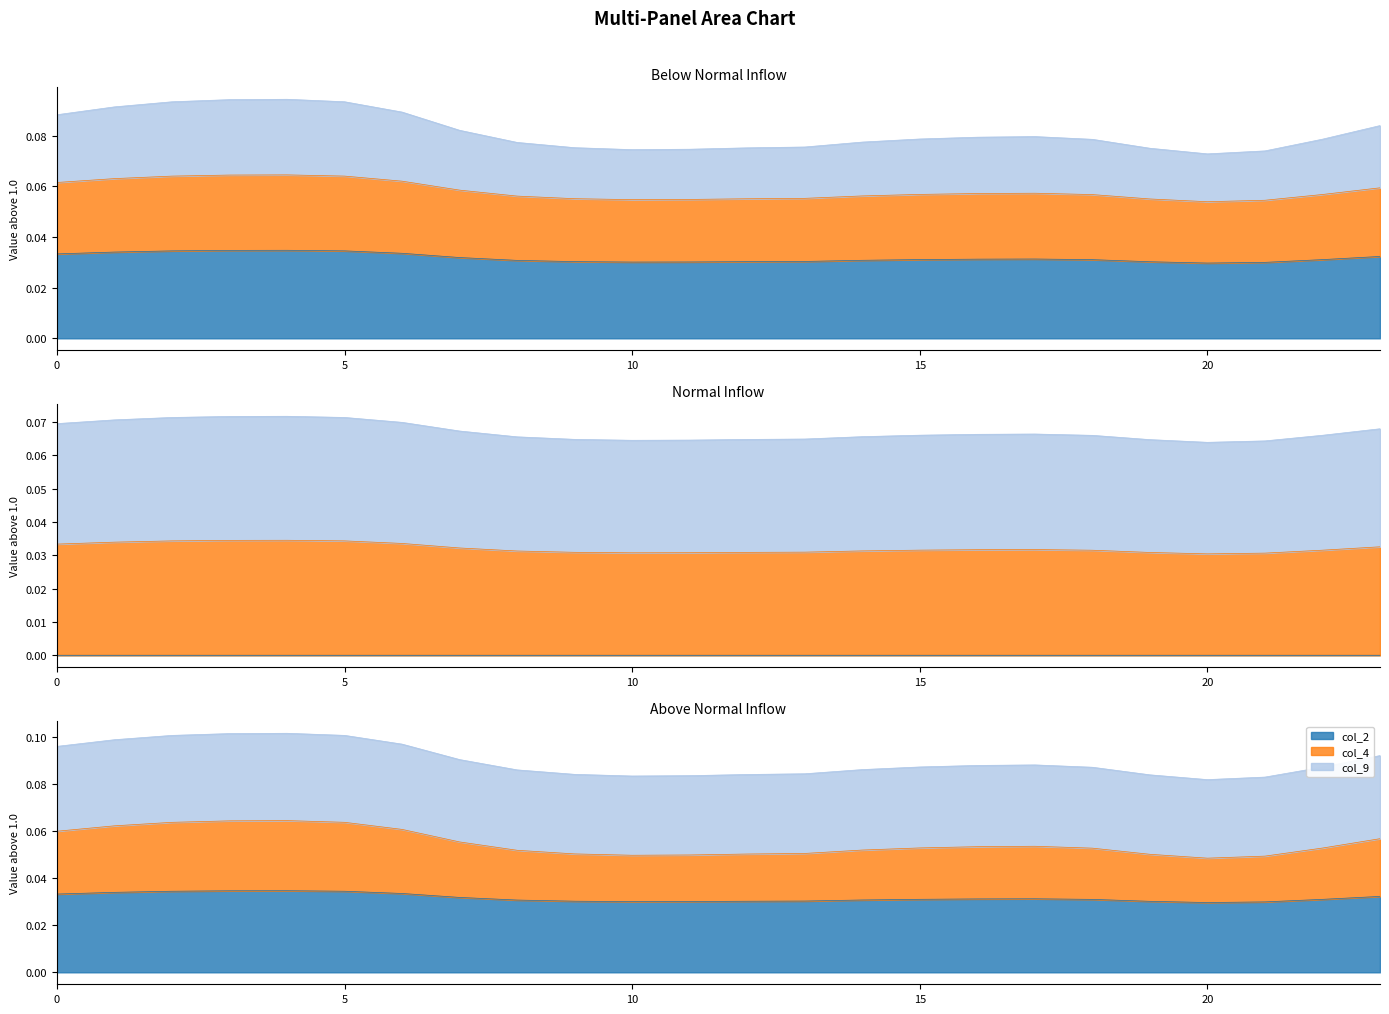

What is the total value across all series at 3?

0.3